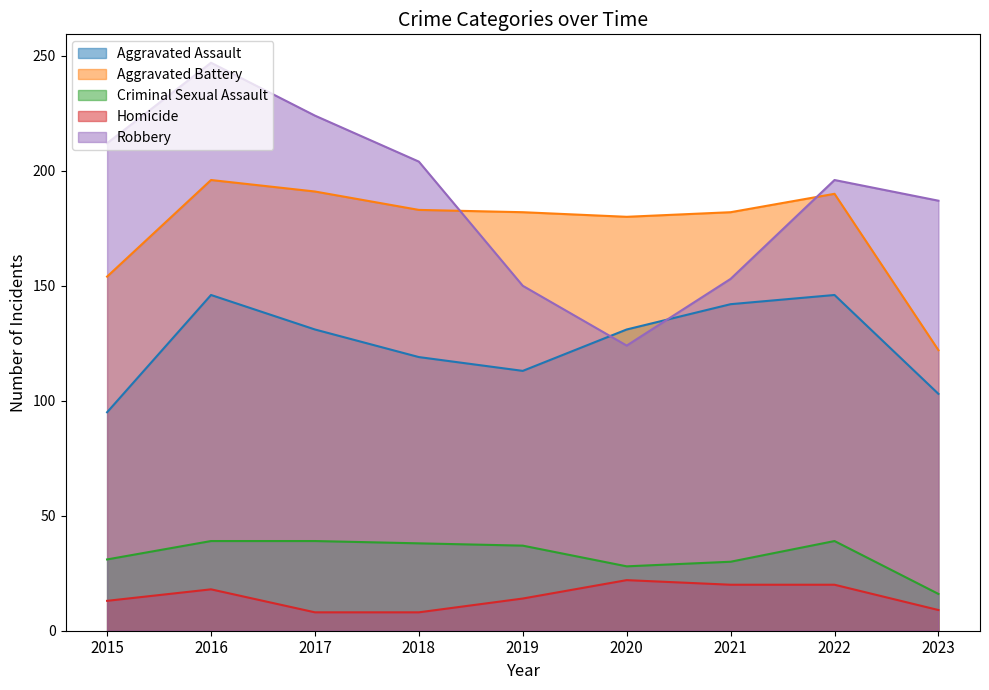

How many interior local valleys does the Aggravated Assault series have?

1